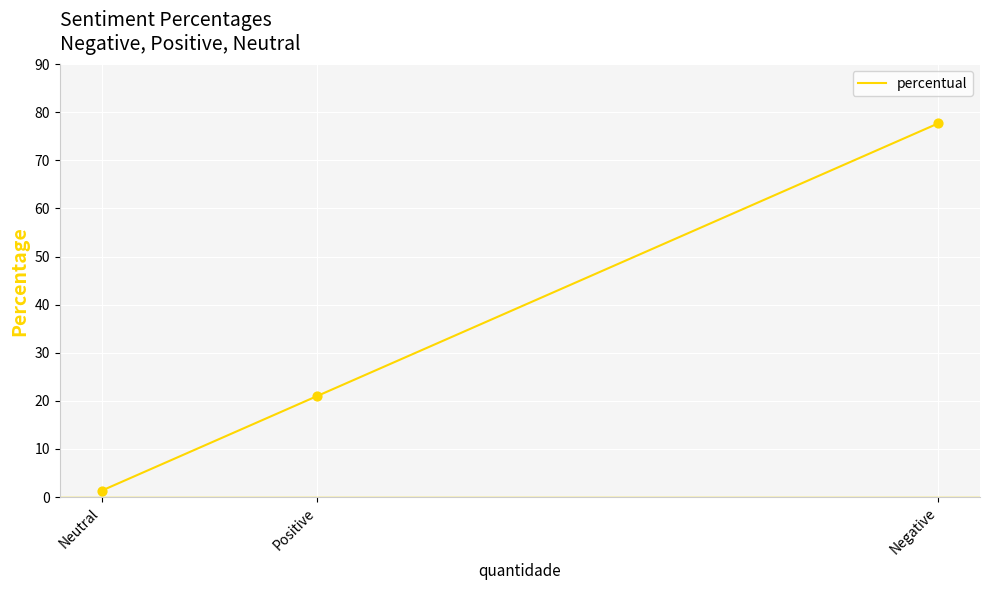

What is the change in value from Negative to Positive?

-56.7